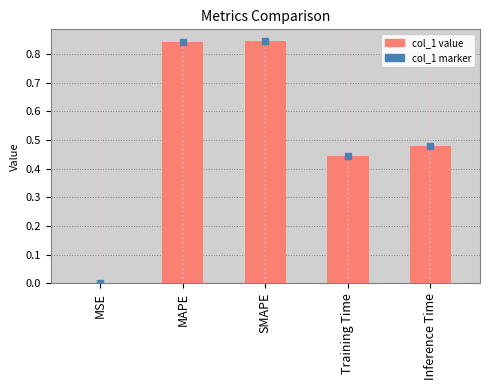

The value at Inference Time is 0.8. True or false?

False